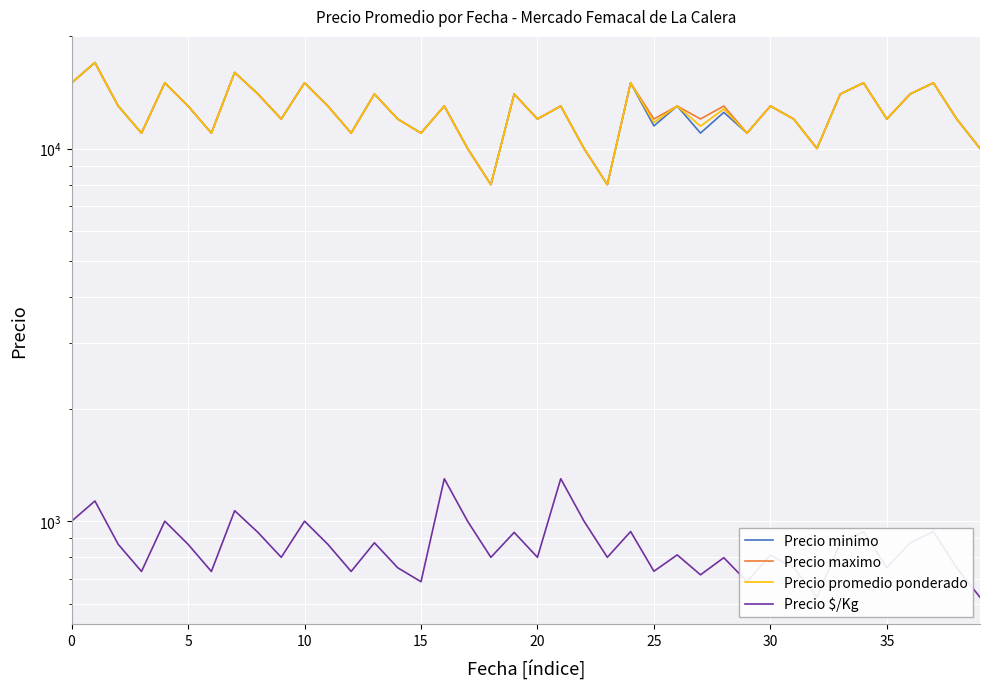

Reading left to right, list all the values displayed in this chart.

Precio minimo: 15000	17000	13000	11000	15000	13000	11000	16000	14000	12000	15000	13000	11000	14000	12000	11000	13000	10000	8000	14000	12000	13000	10000	8000	15000	11500	13000	11000	12500	11000	13000	12000	10000	14000	15000	12000	14000	15000	12000	10000
Precio maximo: 15000	17000	13000	11000	15000	13000	11000	16000	14000	12000	15000	13000	11000	14000	12000	11000	13000	10000	8000	14000	12000	13000	10000	8000	15000	12000	13000	12000	13000	11000	13000	12000	10000	14000	15000	12000	14000	15000	12000	10000
Precio promedio ponderado: 15000	17000	13000	11000	15000	13000	11000	16000	14000	12000	15000	13000	11000	14000	12000	11000	13000	10000	8000	14000	12000	13000	10000	8000	15000	11742	13000	11484	12765	11000	13000	12000	10000	14000	15000	12000	14000	15000	12000	10000
Precio $/Kg: 1000	1133	867	733	1000	867	733	1067	933	800	1000	867	733	875	750	688	1300	1000	800	933	800	1300	1000	800	938	734	812	718	798	688	812	750	625	875	938	750	875	938	750	625